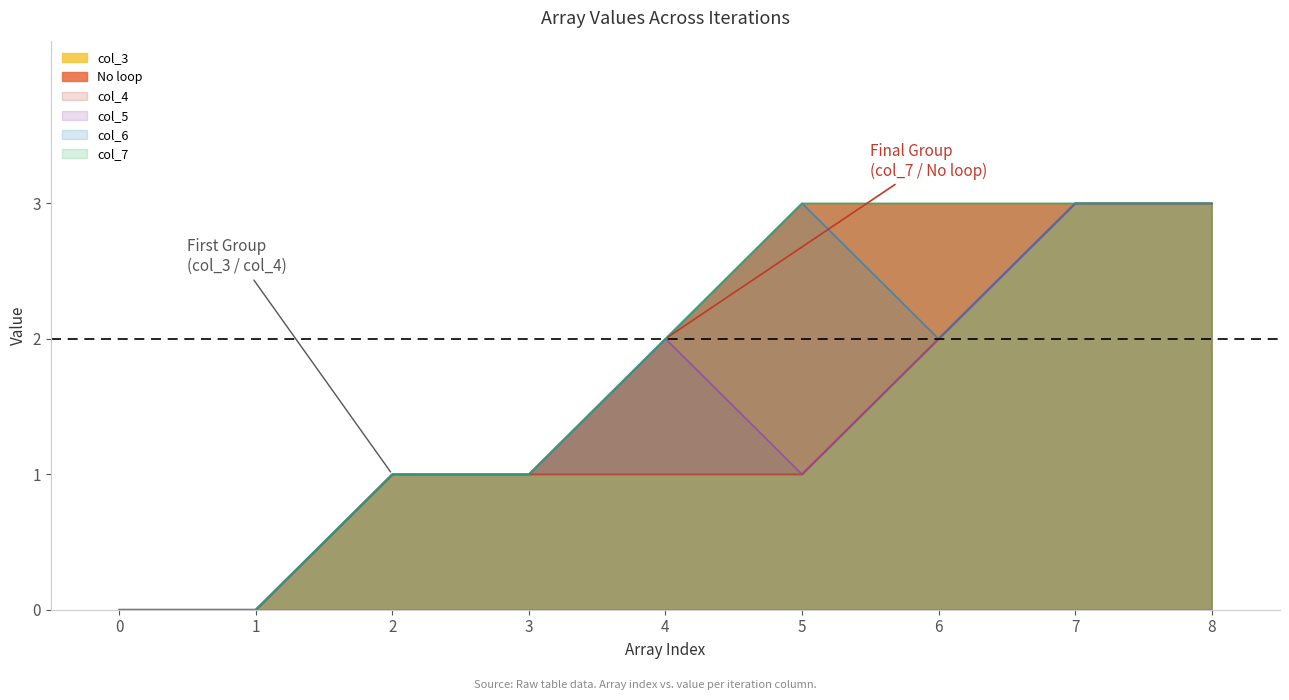

At which label is col_7 closest to 1?

2